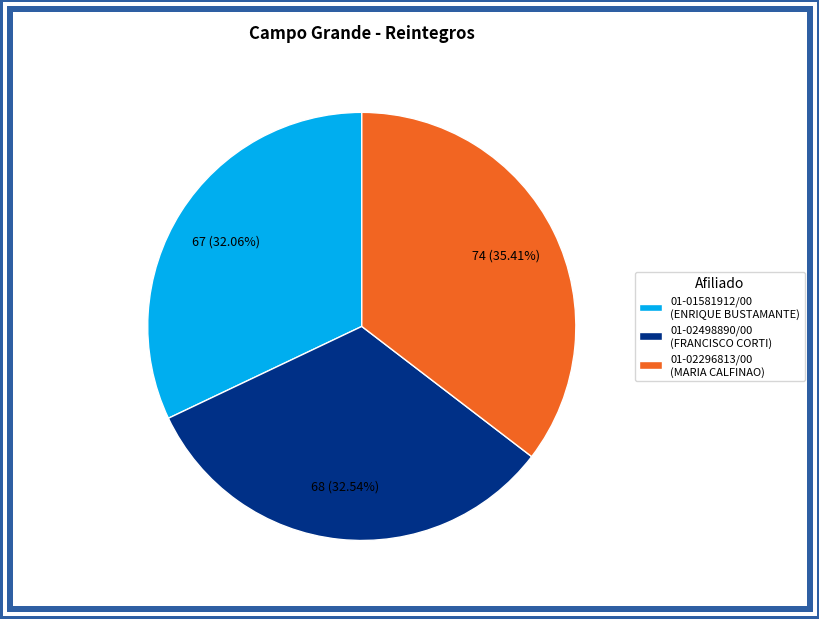

Which has a higher value, 01-02296813/00 or 01-01581912/00?

01-02296813/00